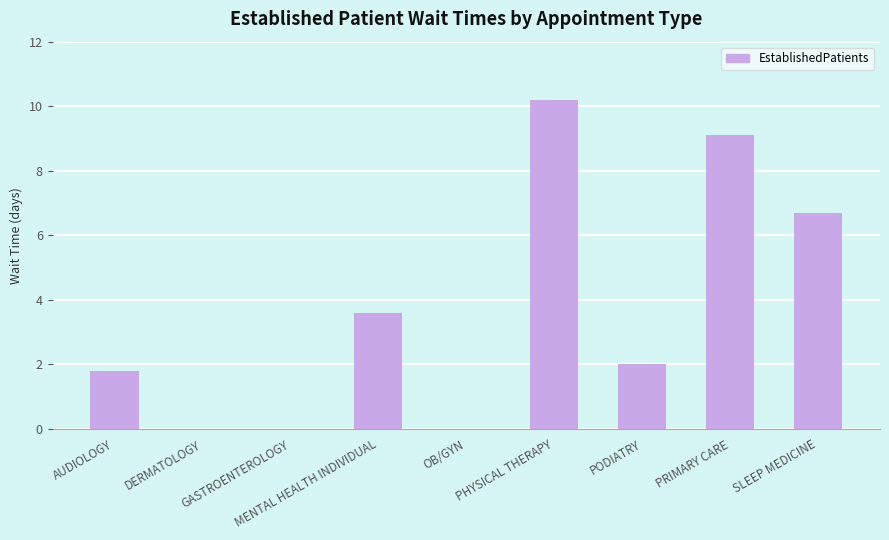

At which label does the data first exceed 2?

MENTAL HEALTH INDIVIDUAL